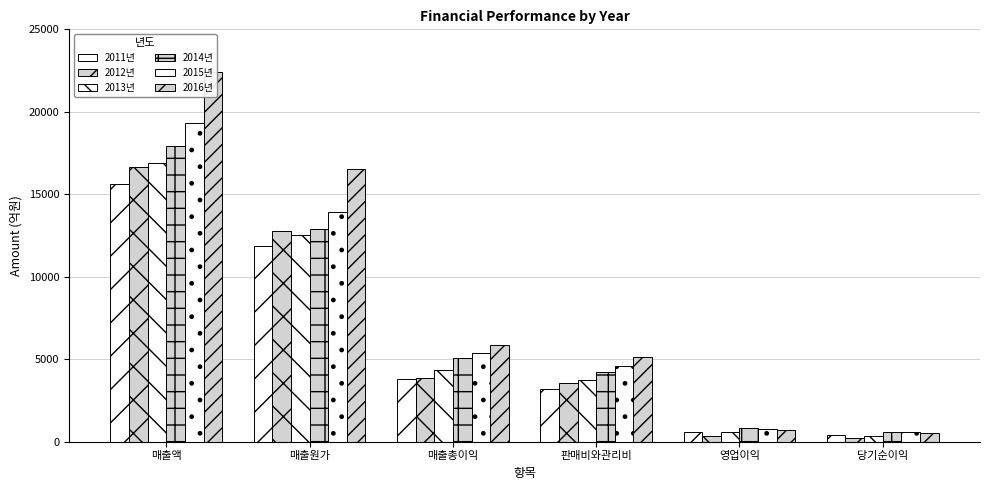

Reading right to left, transcribe all the data shown in this chart.

2011년: 378.4	589.2	3203.9	3793.1	11839.4	15632.4
2012년: 211.7	343.8	3534.5	3878.3	12750.1	16628.3
2013년: 365.8	585.5	3768.0	4353.5	12532.8	16886.3
2014년: 591.8	822.8	4249.2	5071.9	12876.9	17948.9
2015년: 568.3	770.7	4598.2	5368.9	13941.5	19310.4
2016년: 537.2	733.0	5125.6	5858.6	16553.9	22412.6